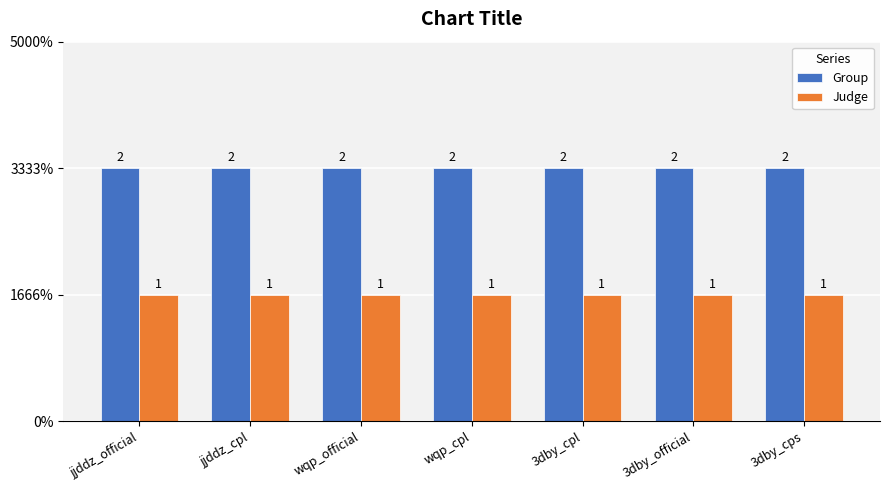

What is the greatest value displayed?

2